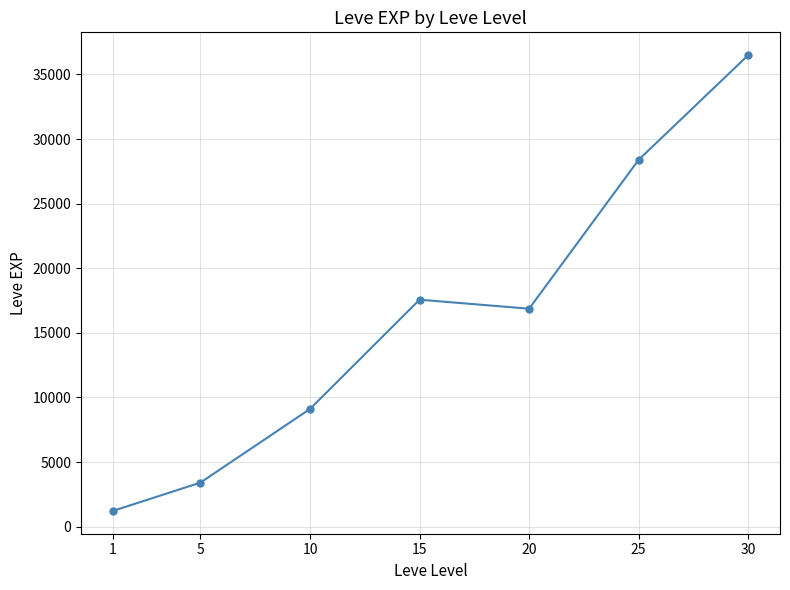

How many categories are shown in the chart?

7